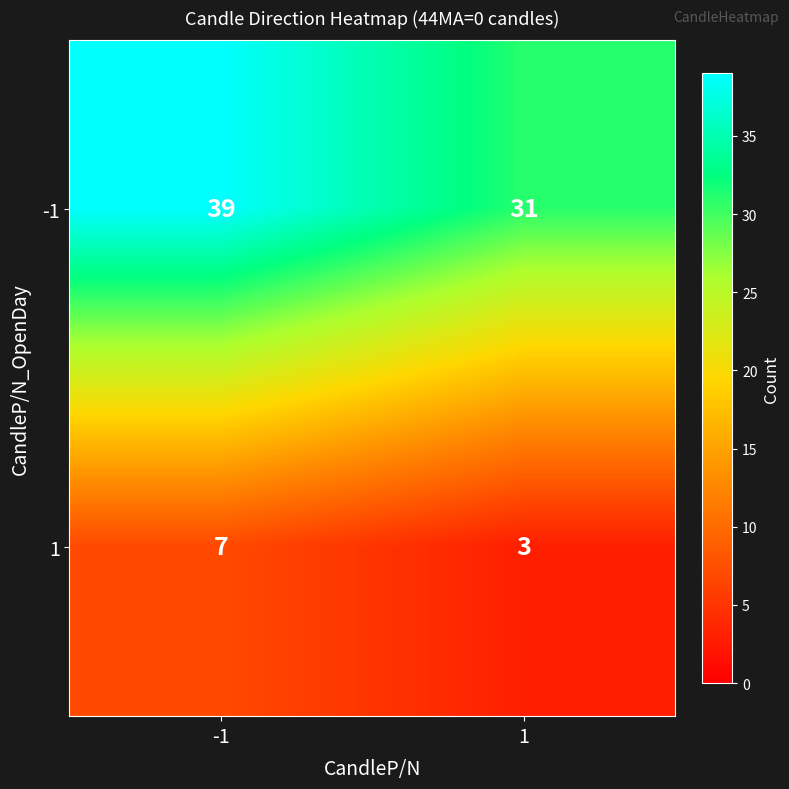

What is the difference between the -1 values at 1 and -1?

8